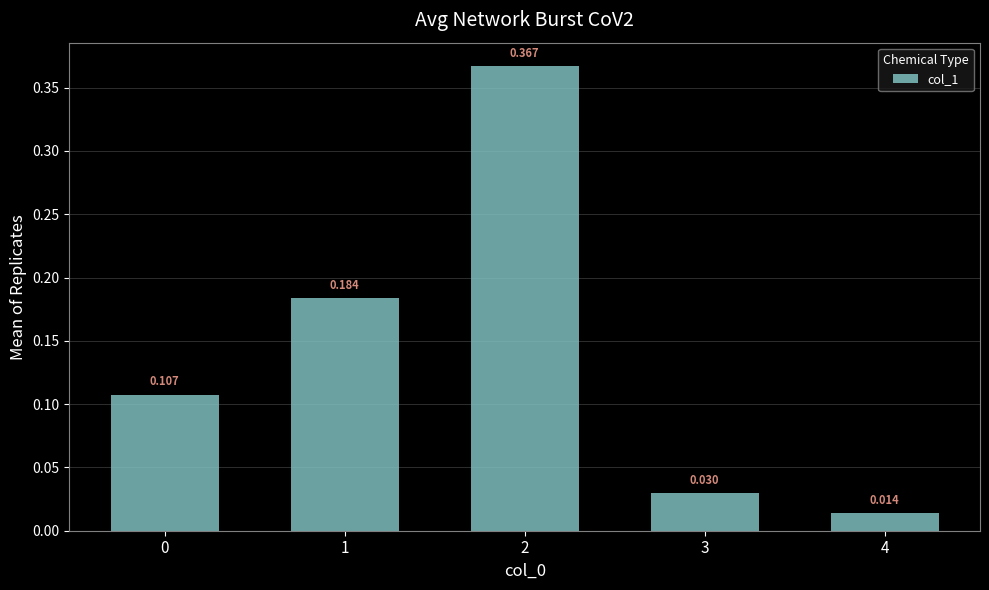

Count the number of data series in this chart.

1